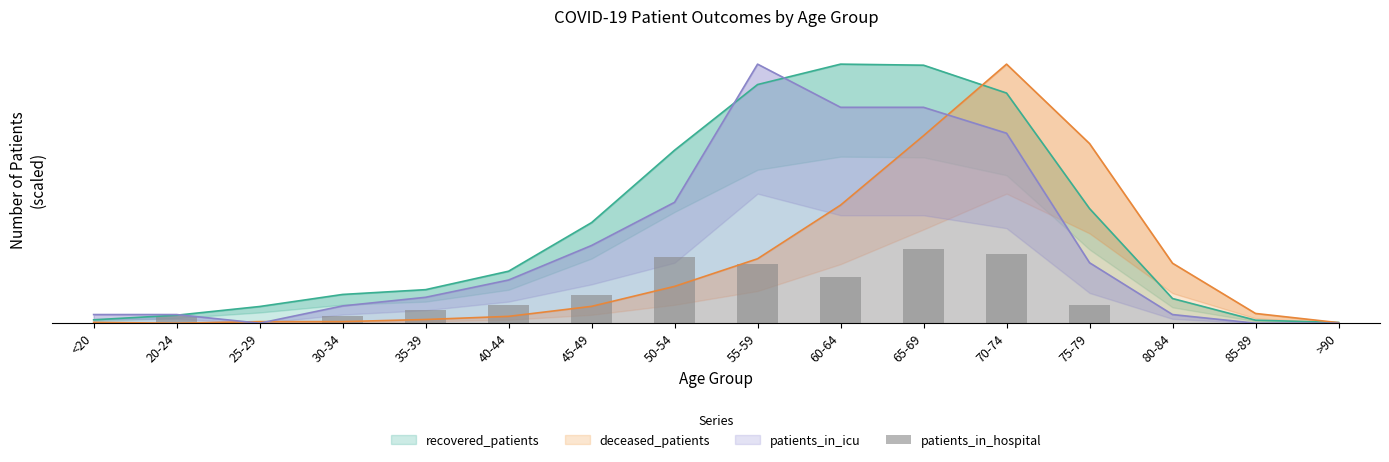

What position from the right is 80-84?

3